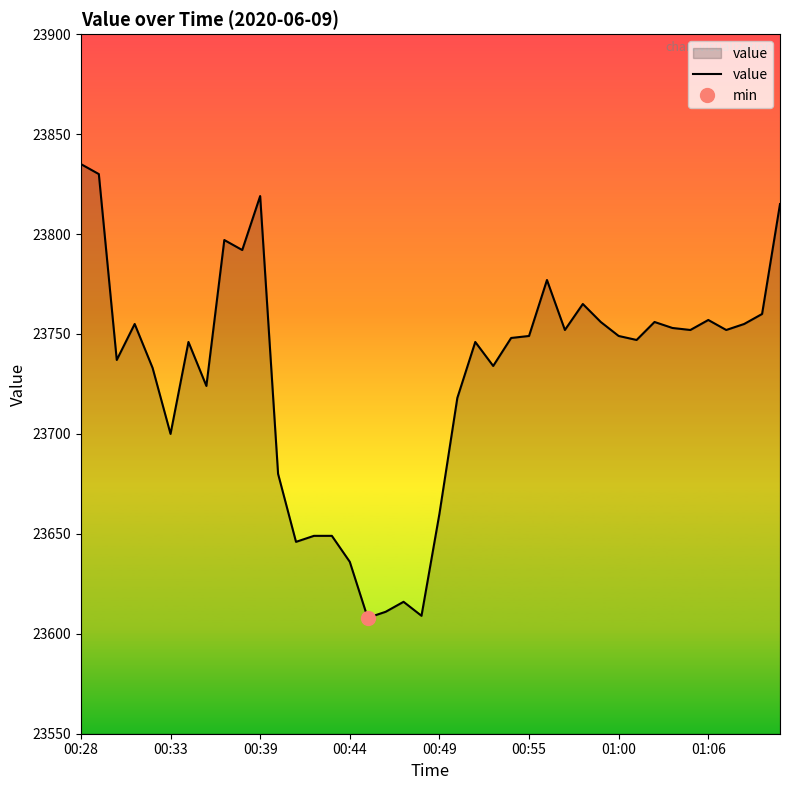

How many lines are shown in the chart?

1